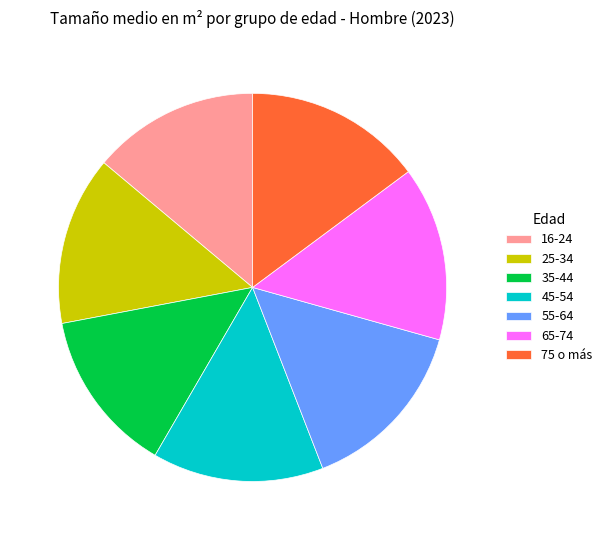

How many segments does this pie chart have?

7